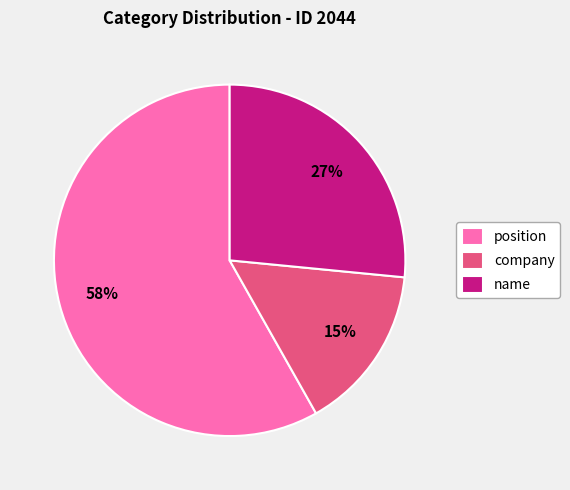

Is there a majority slice in this chart?

Yes